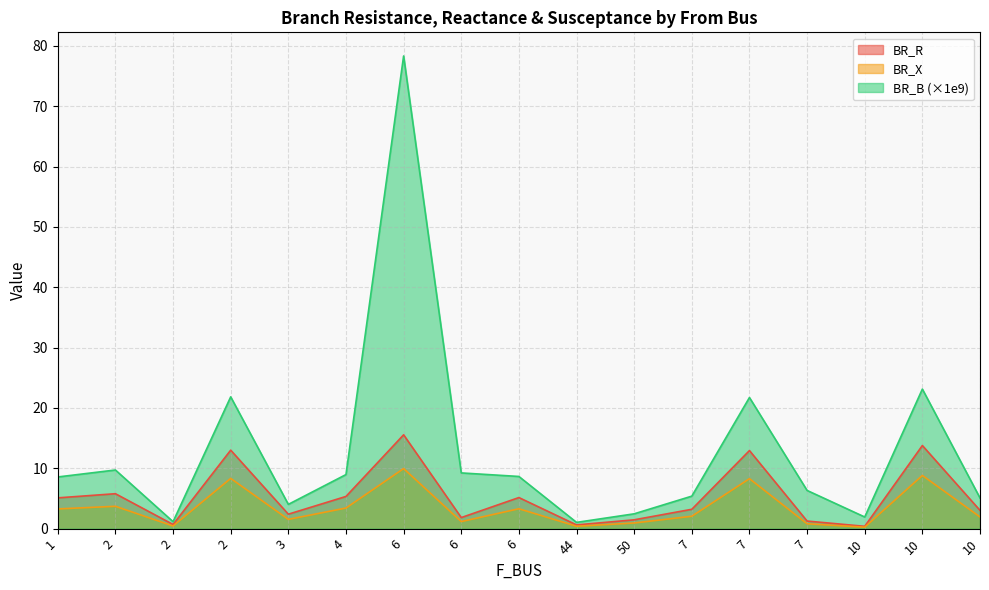

Is the value of BR_B at 2 greater than the value of BR_X at 10?

Yes